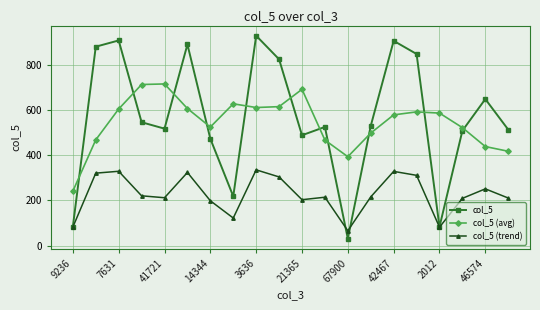

What is the smallest value displayed?

30.6